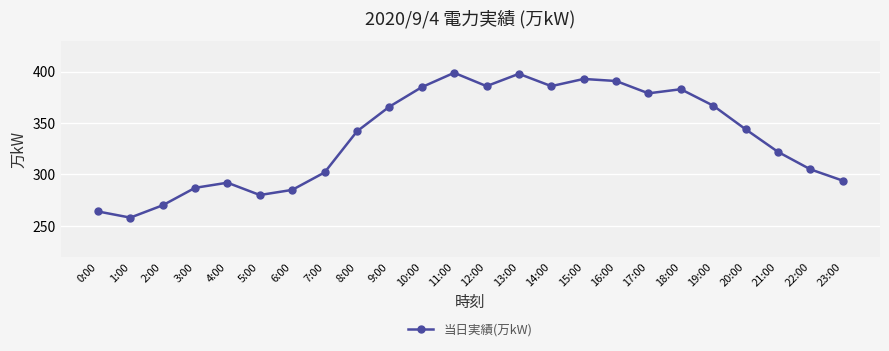

What position from the right is 13:00?

11